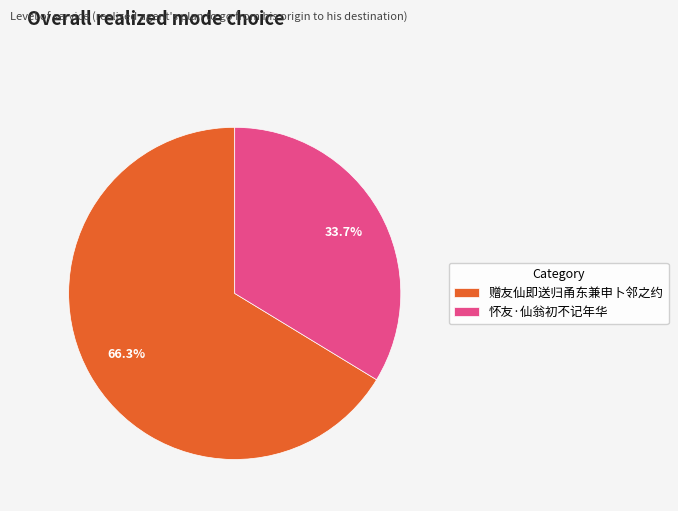

To the nearest percent, what is the combined percentage of 怀友·仙翁初不记年华 and 赠友仙即送归甬东兼申卜邻之约?

100%